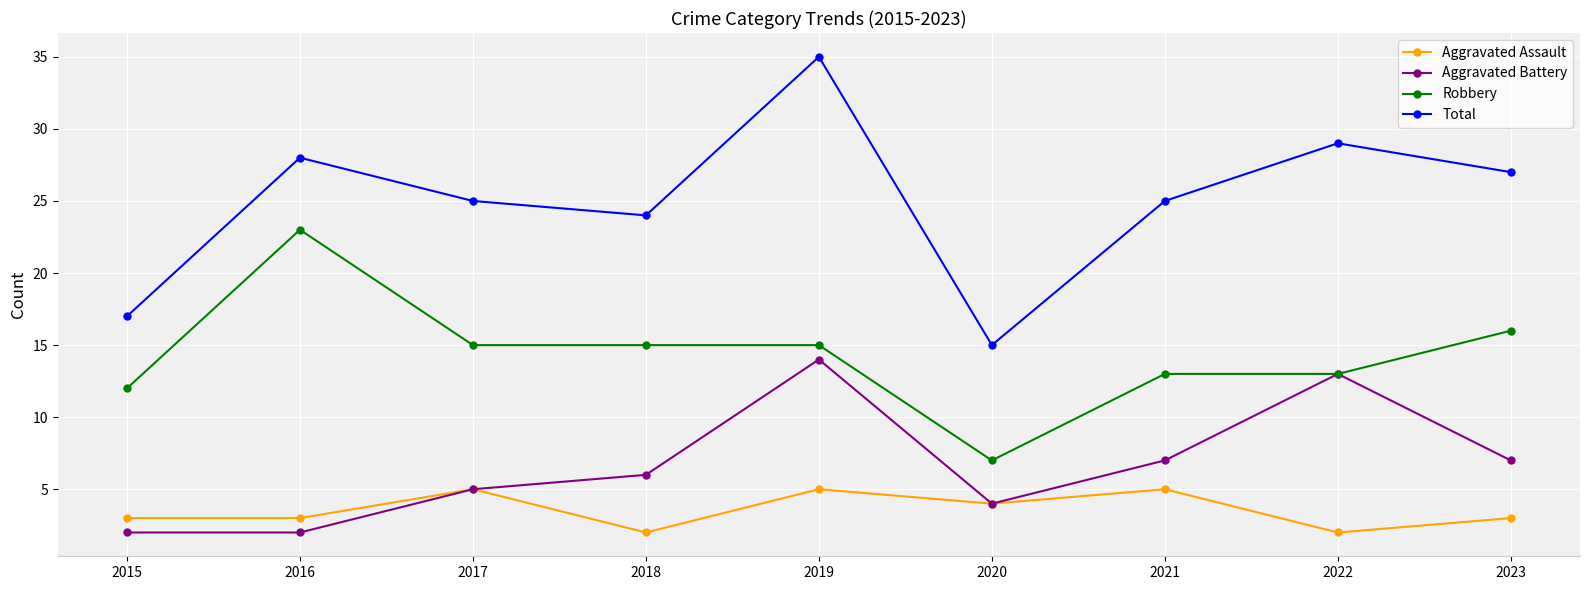

What is the sum of all Total values?

225